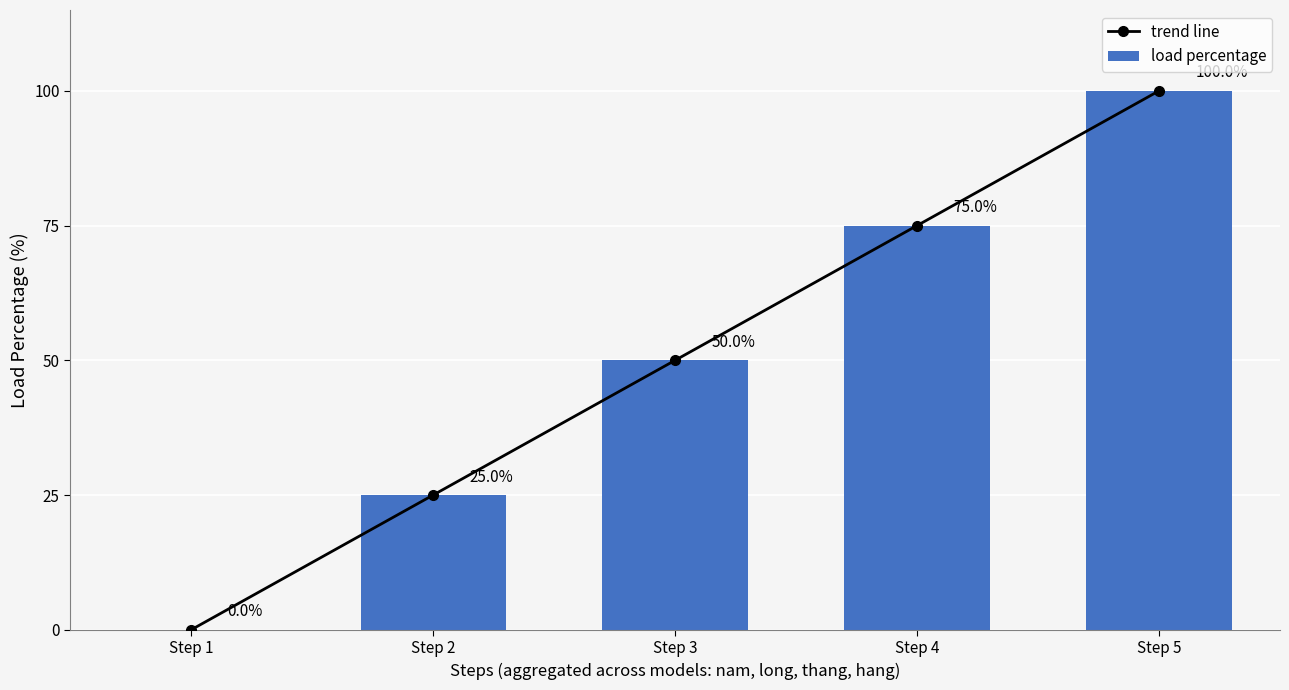

Reading left to right, list all the values displayed in this chart.

trend line: 0	25	50	75	100
load percentage: 0	25	50	75	100